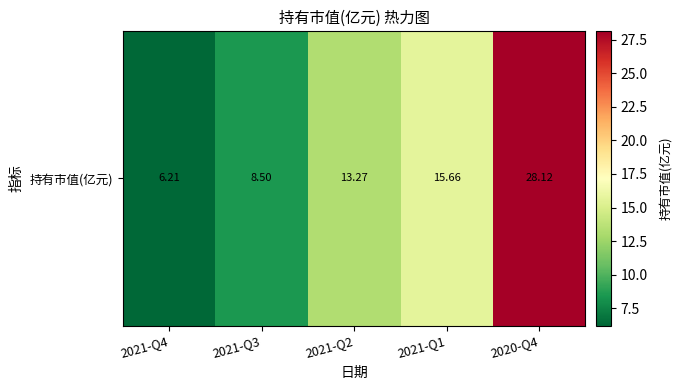

Where does the data first go above 13?

2021-Q2